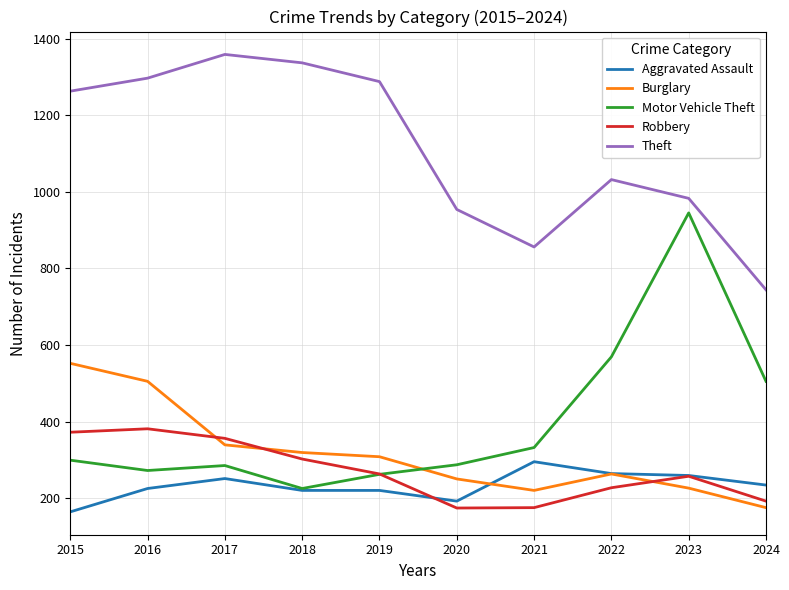

True or false: Theft and Robbery cross at least once.

False